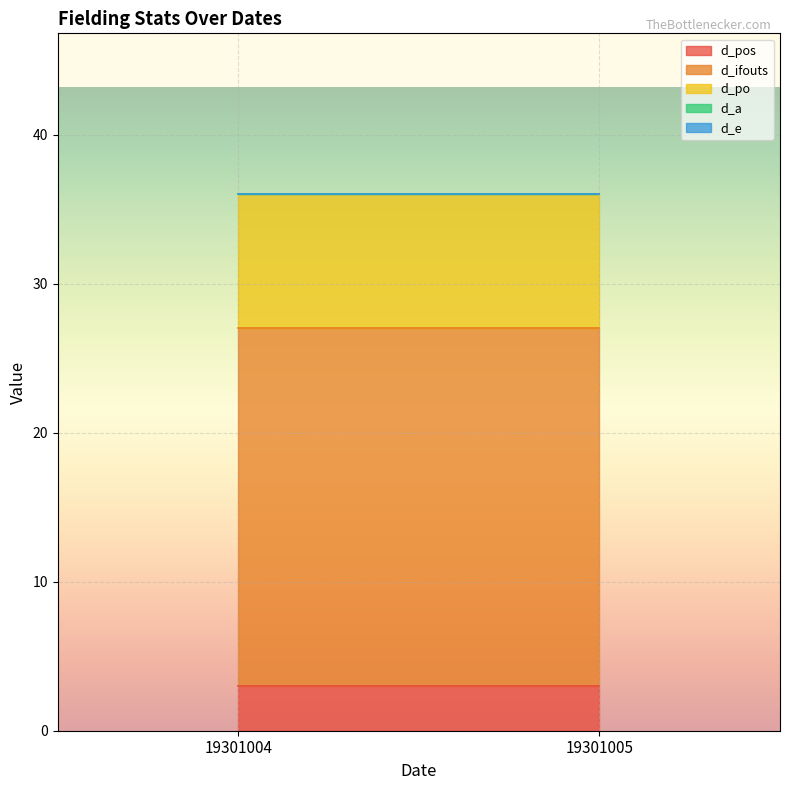

What are all the series names shown in the legend?

d_pos, d_ifouts, d_po, d_a, d_e